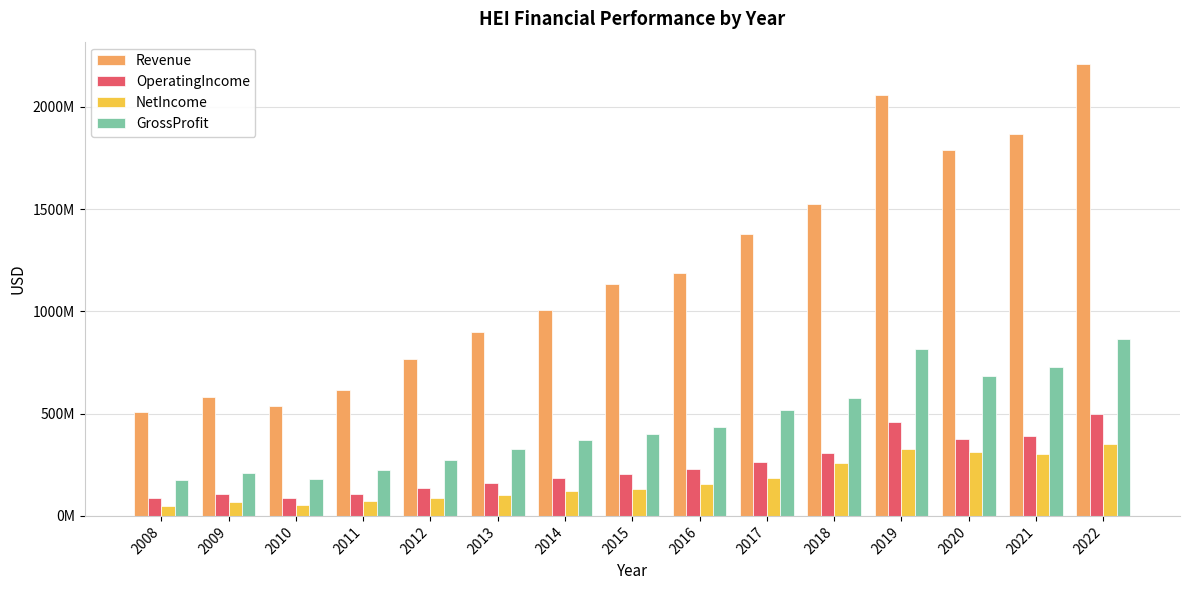

What are all the series names shown in the legend?

Revenue, OperatingIncome, NetIncome, GrossProfit